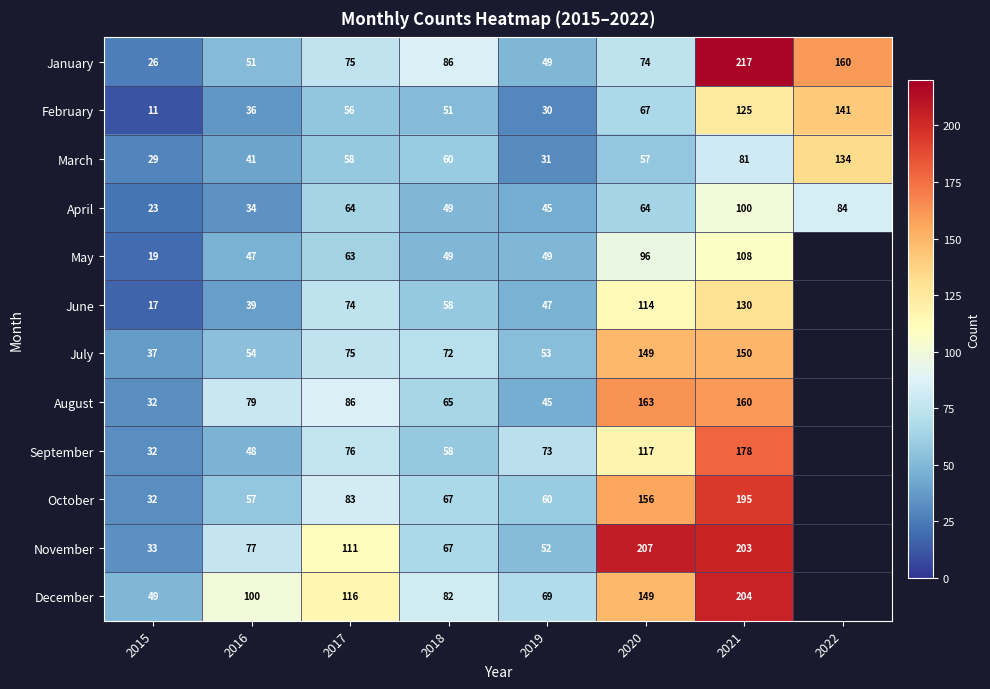

What is the difference between the highest and lowest values at 2019?

43